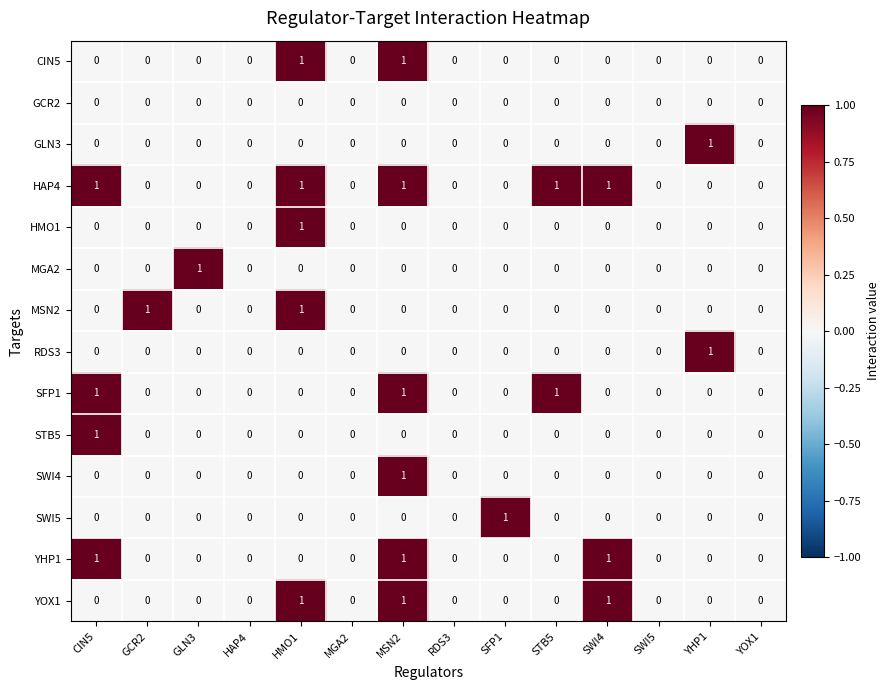

What is the maximum value shown in the chart?

1